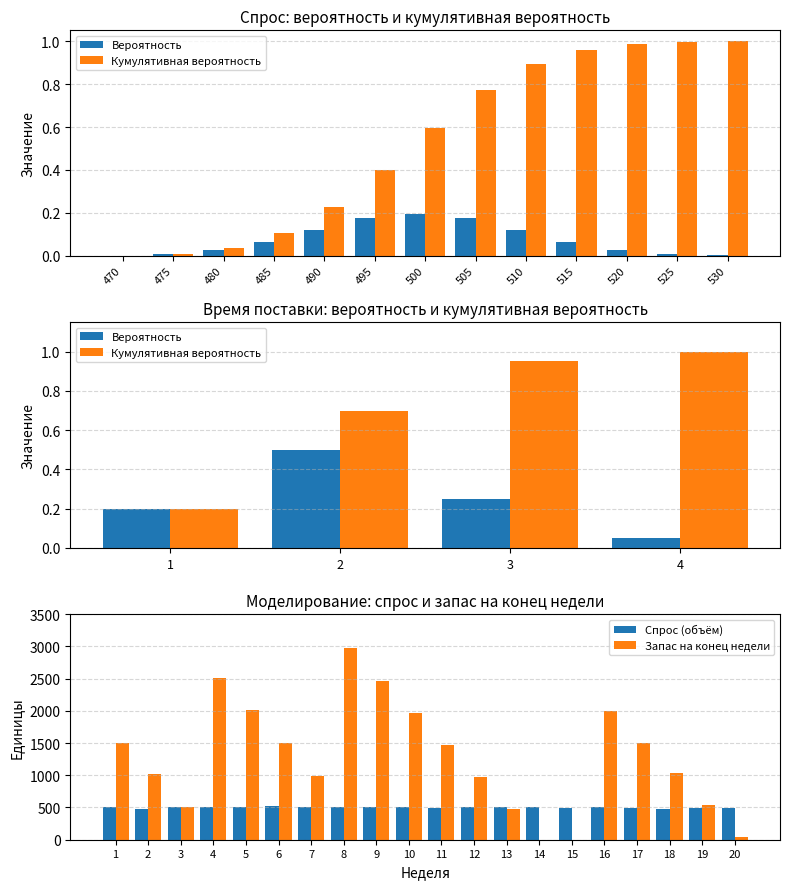

Is it true that Кумулятивная вероятность equals 0.6 at 495?

False